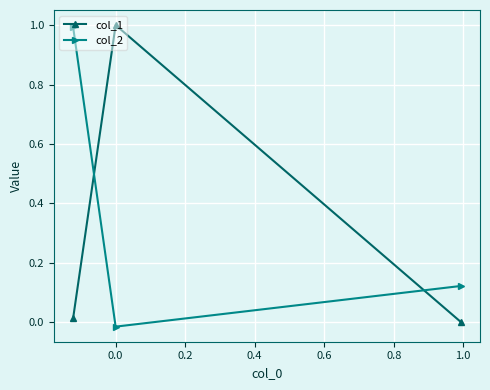

At 0.0, list the series in order from smallest to largest.

col_2, col_1